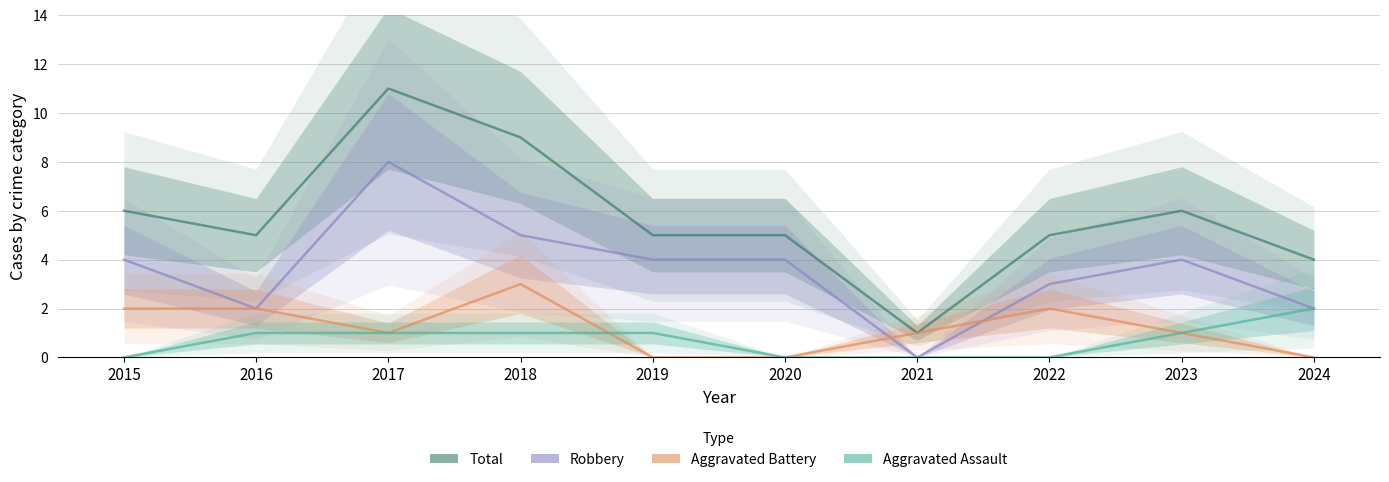

What is the greatest value displayed?

11